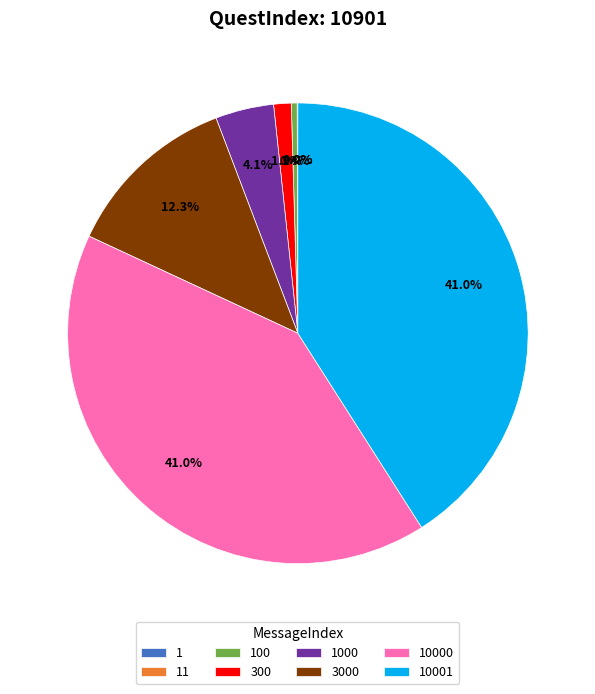

Which has a higher value, 300 or 3000?

3000